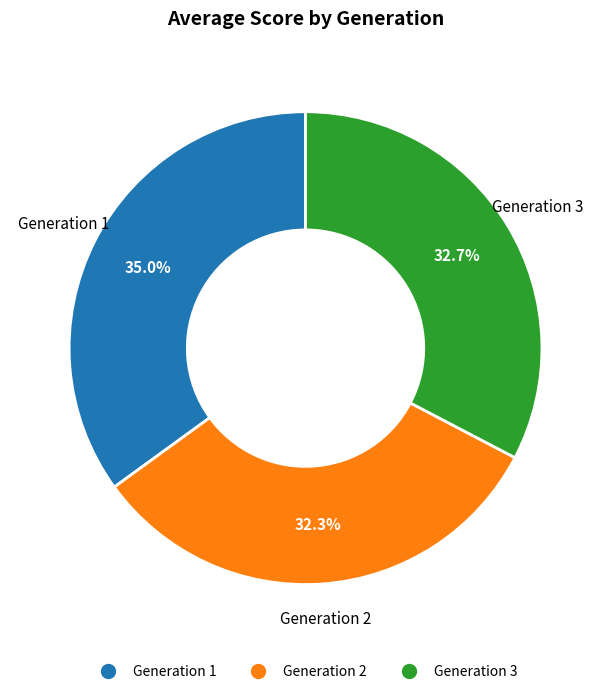

Does any single category account for the majority?

No